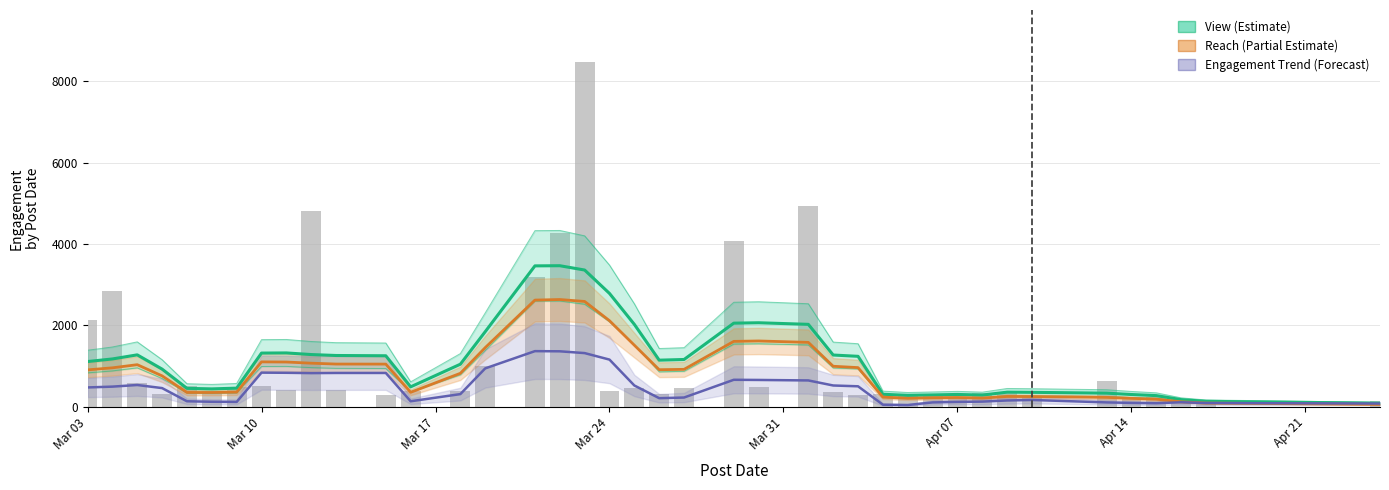

The View (smoothed) series shows 1997.2 at Mar 10. True or false?

False